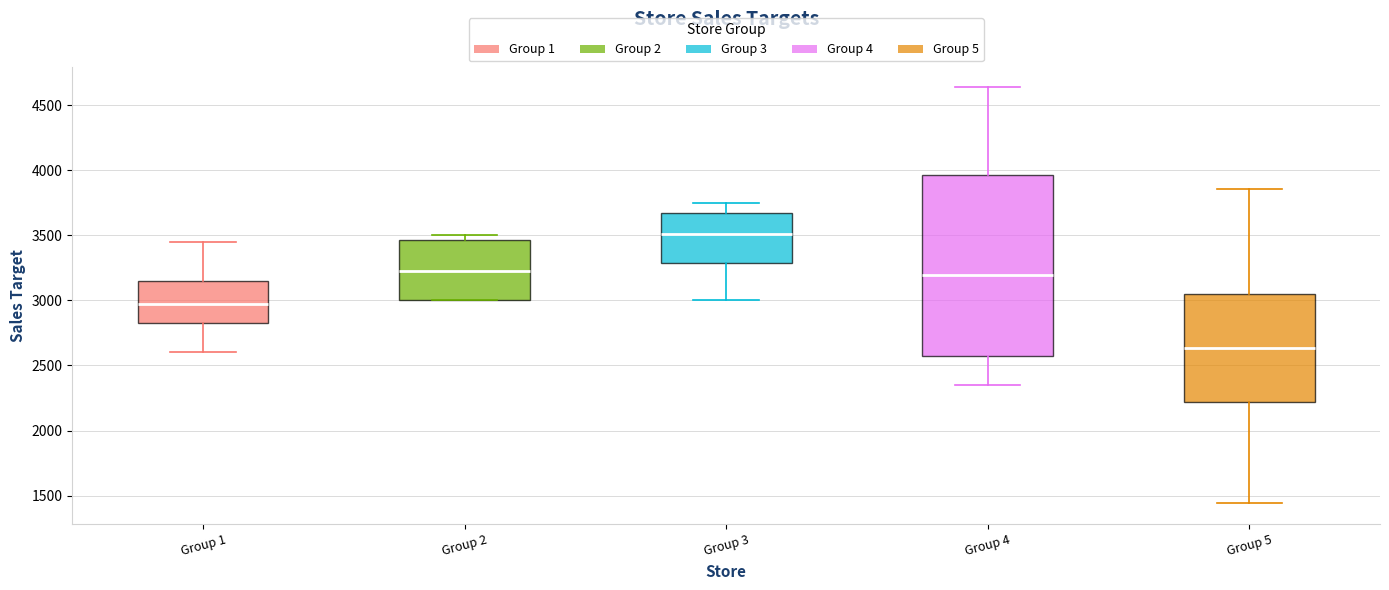

Reading left to right, transcribe this box plot: for each box, give where its median line is, the range the box spans, and where its two whiskers end, as read against the y-axis. The values are not printed on the chart, so give them approximately, as read against the axis.

Group 1: median 3000, box 2850 to 3150, whiskers 2600 to 3450
Group 2: median 3250, box 3000 to 3450, whiskers 3000 to 3500
Group 3: median 3500, box 3300 to 3650, whiskers 3000 to 3750
Group 4: median 3200, box 2550 to 3950, whiskers 2350 to 4650
Group 5: median 2650, box 2200 to 3050, whiskers 1450 to 3850